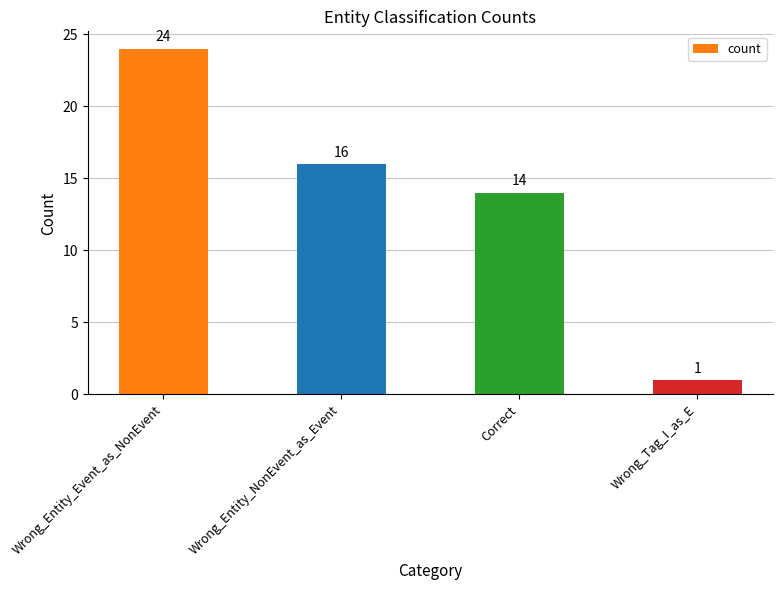

How many bars are there in total?

4